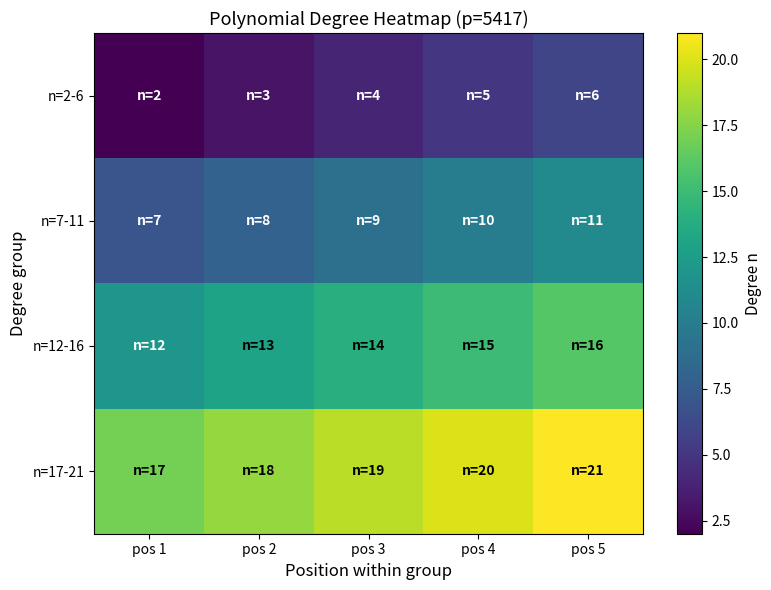

Rank the series at pos 1 from highest to lowest value.

n=17-21, n=12-16, n=7-11, n=2-6